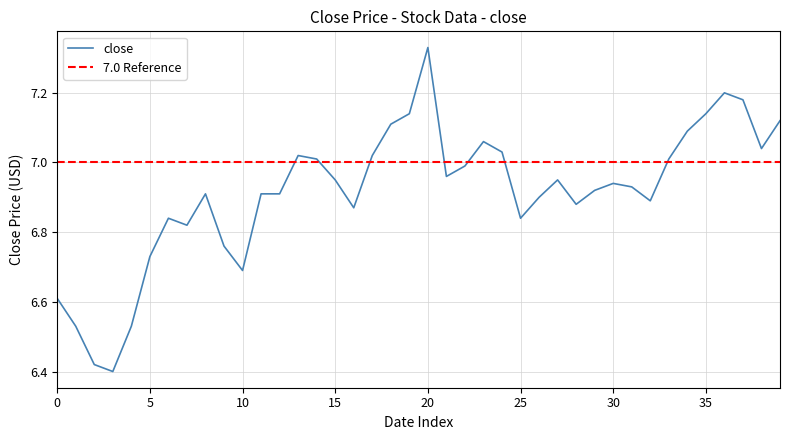

How many interior local valleys (lower than both neighbors) does the data have?

9